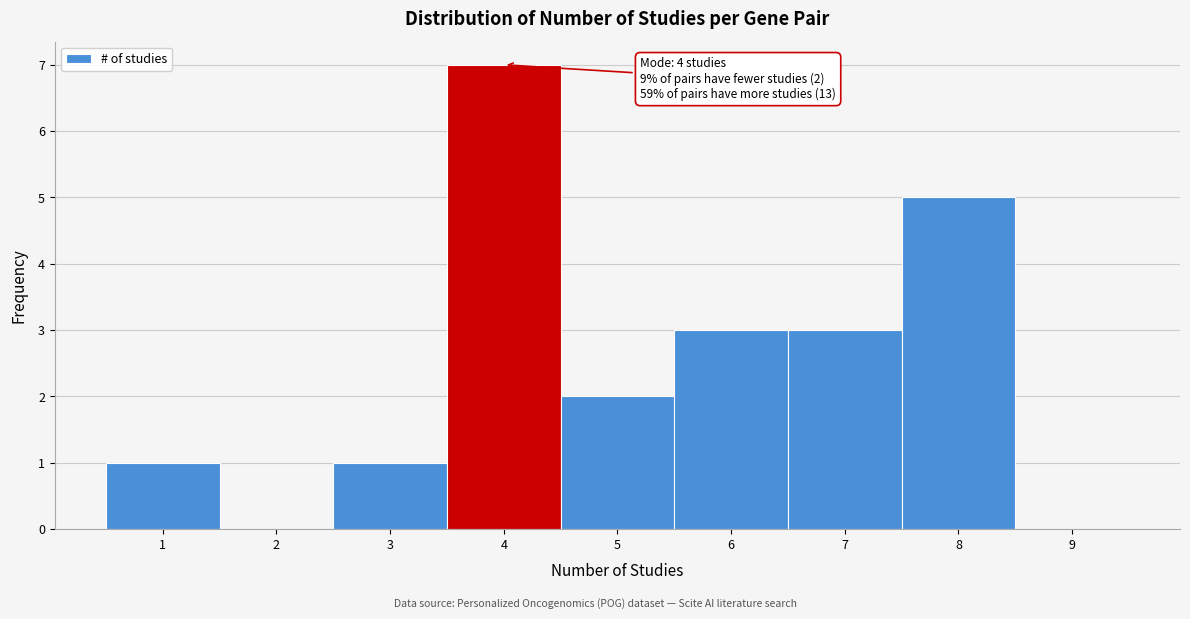

Over which range of the x-axis is the bar tallest?

3.5 to 4.5